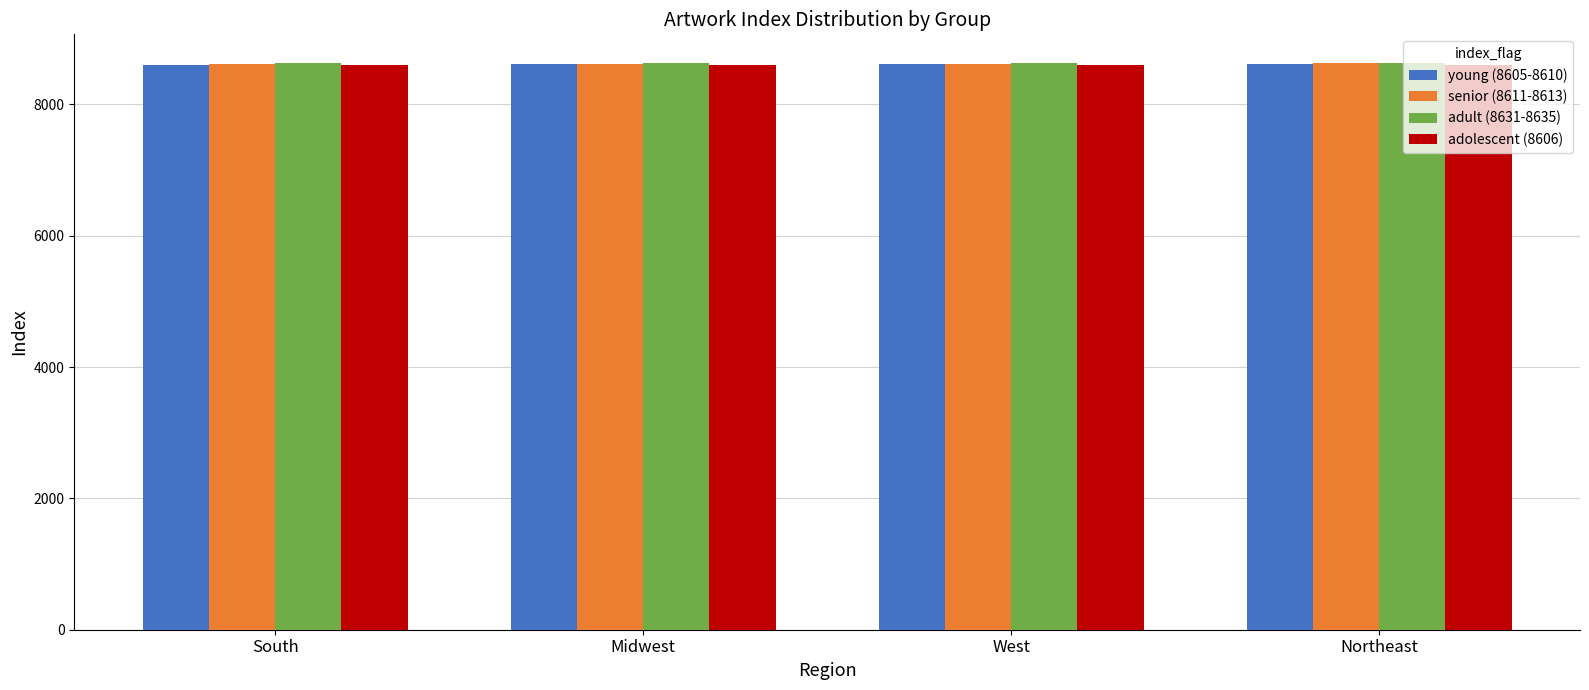

What is the sum of all adult (8631-8635) values?

34534